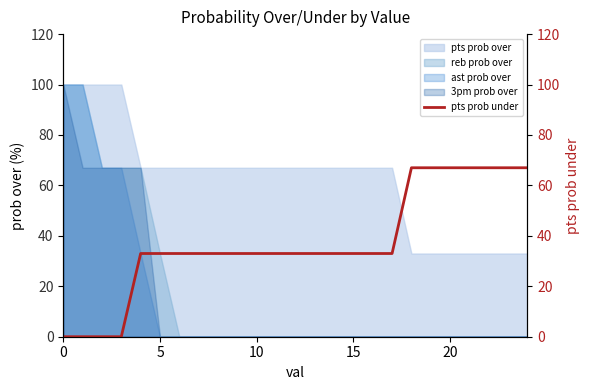

Is it true that 3pm prob over equals 0 at 5?

True